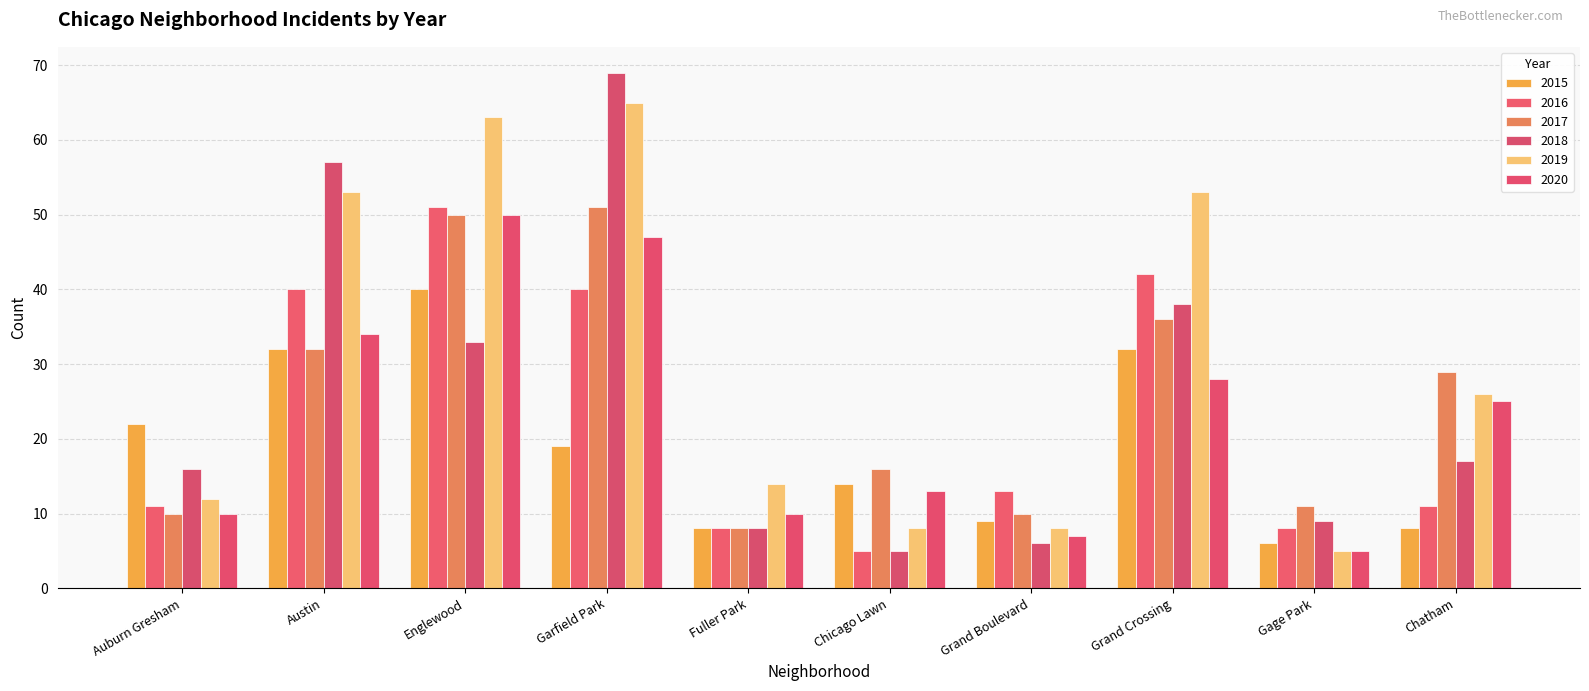

How many data points in 2016 are less than 13?

5